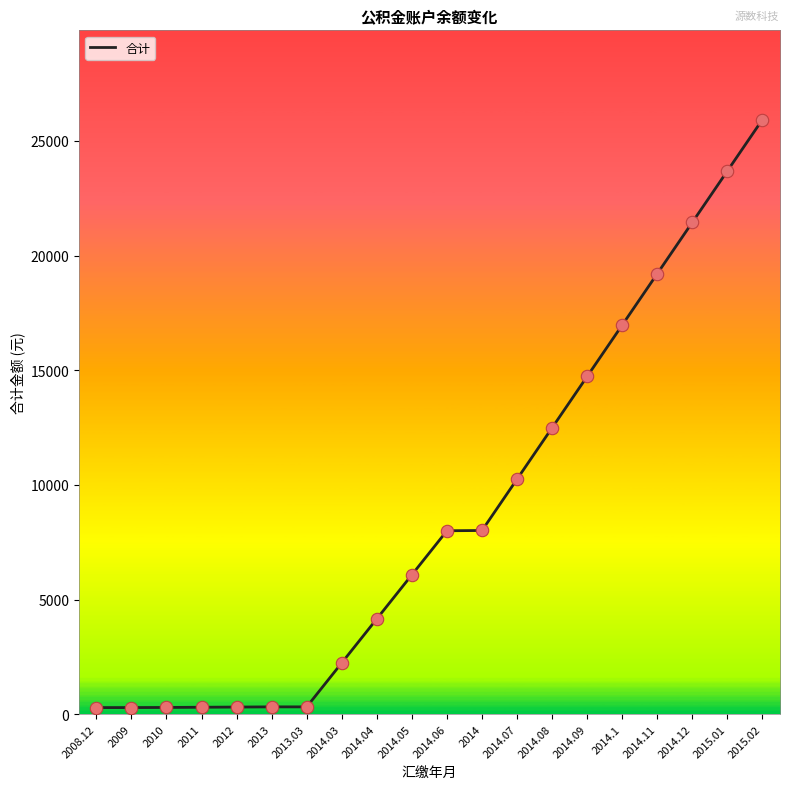

Between 2014.05 and 2014.12, which is larger?

2014.12